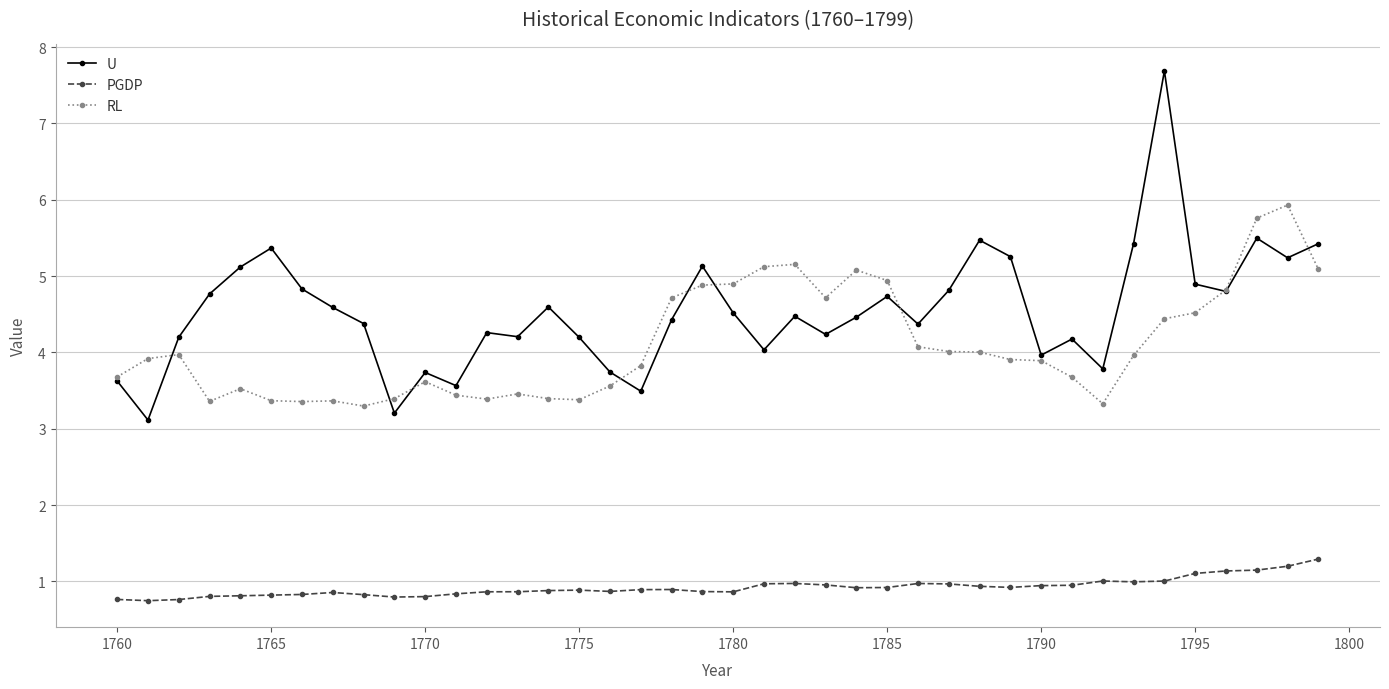

Which series has the largest range (max minus min)?

U